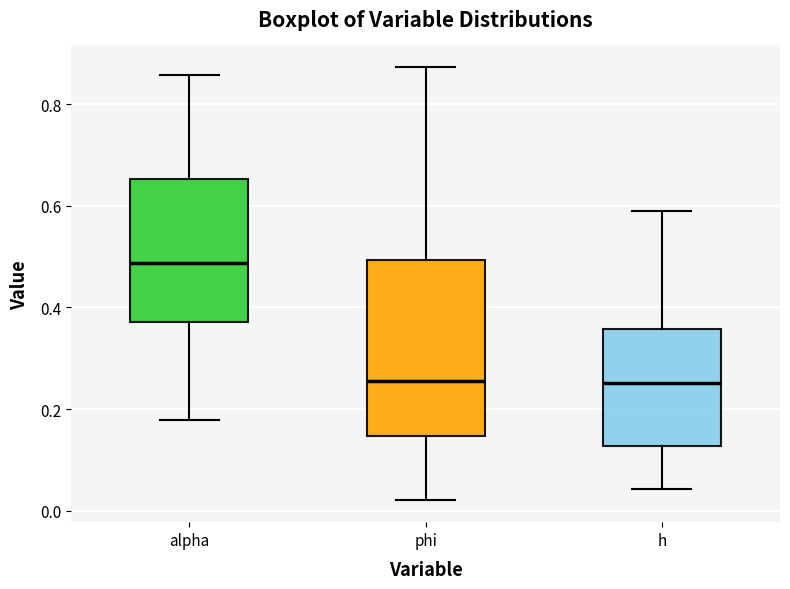

Comparing the boxes themselves (not the whiskers), which one is the tallest?

phi